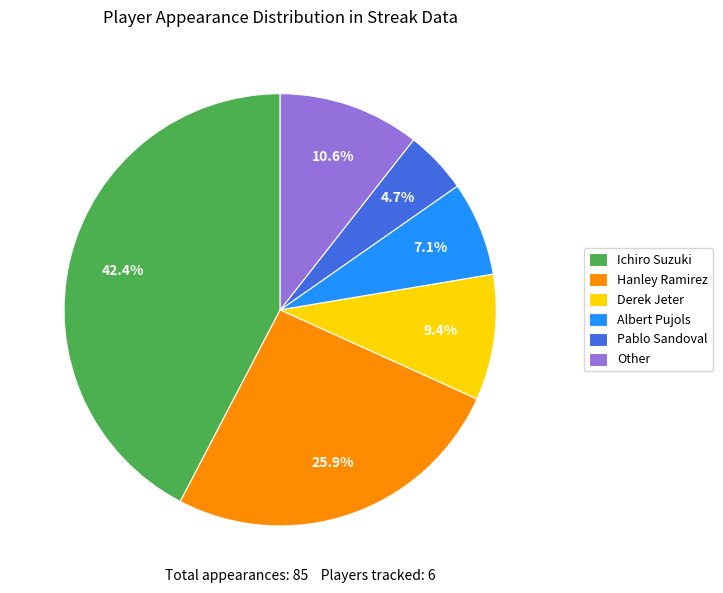

What portion of the pie excludes Hanley Ramirez?

74.1%